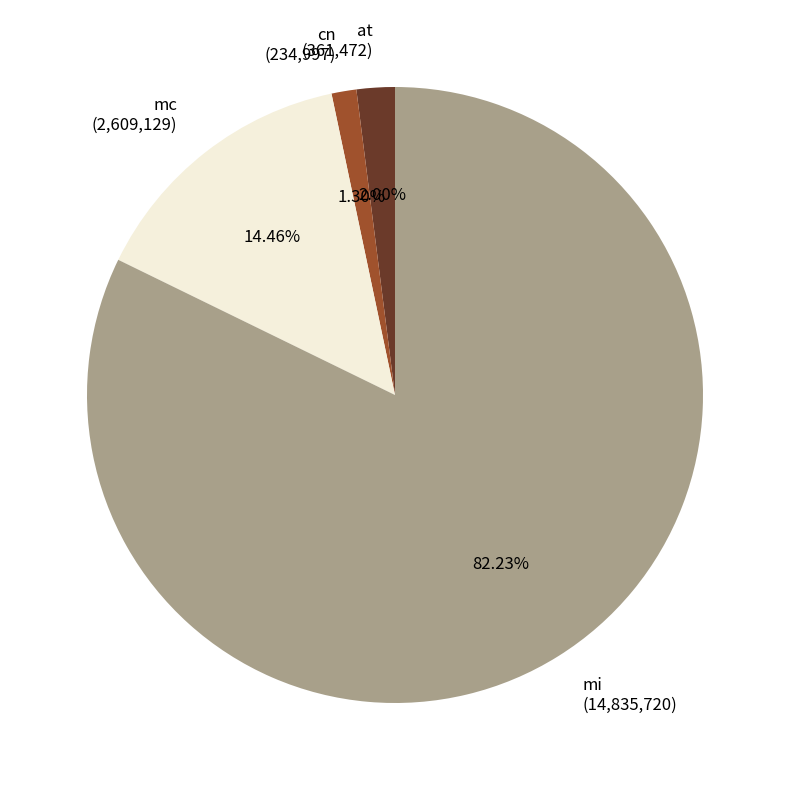

What is the largest slice in the pie chart?

mi